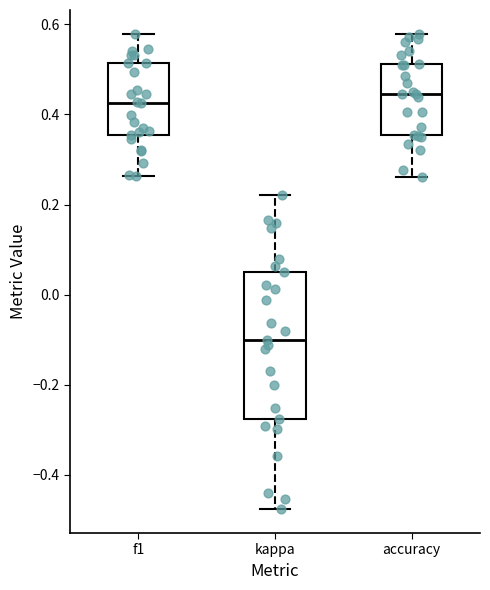

Which box is the tallest, from its lower edge to its upper edge?

kappa